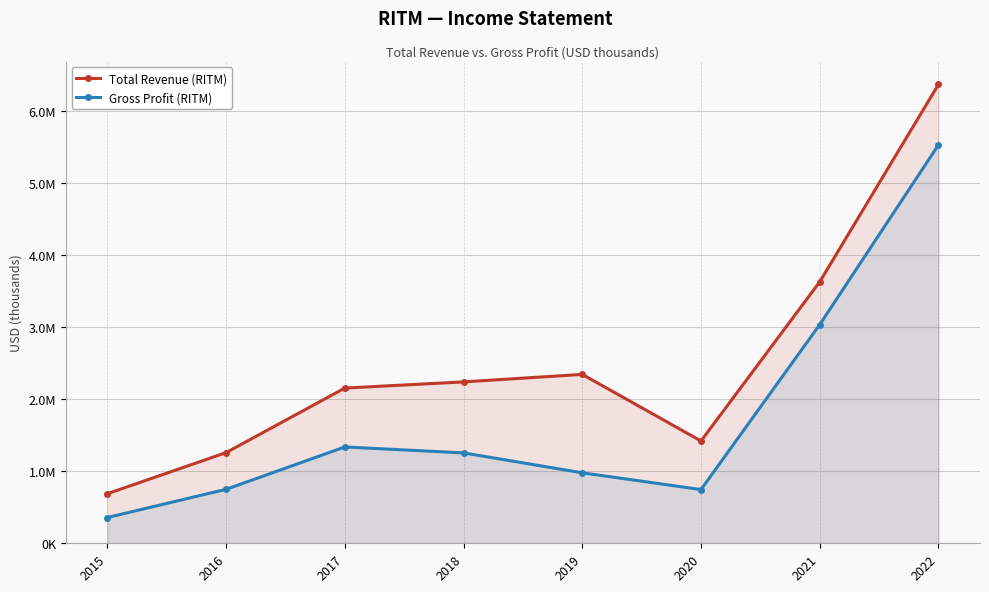

Is it true that Total Revenue (RITM) equals 2182481 at 2016?

False